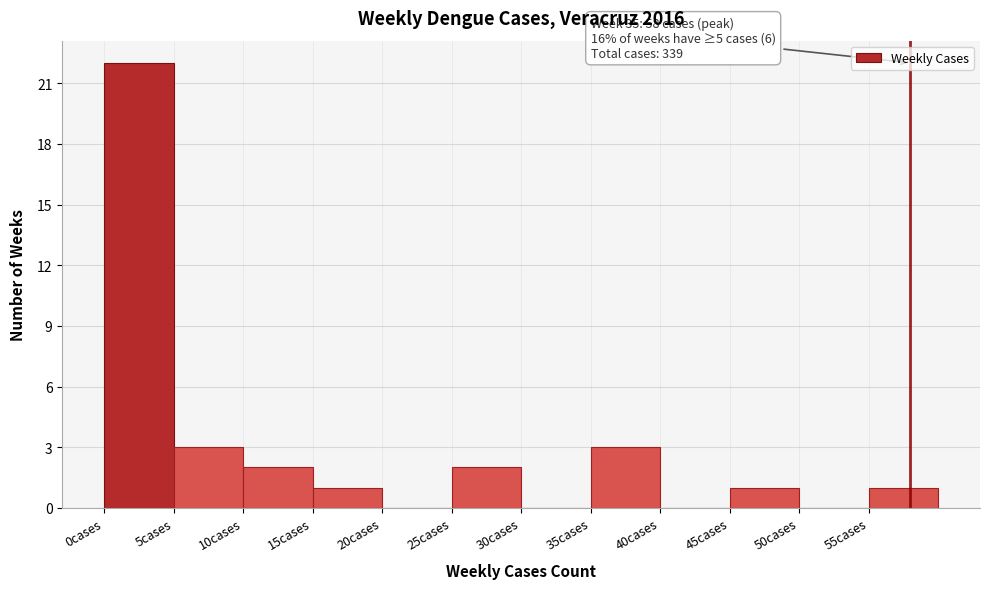

Over which range of the x-axis is the bar tallest?

0 to 5